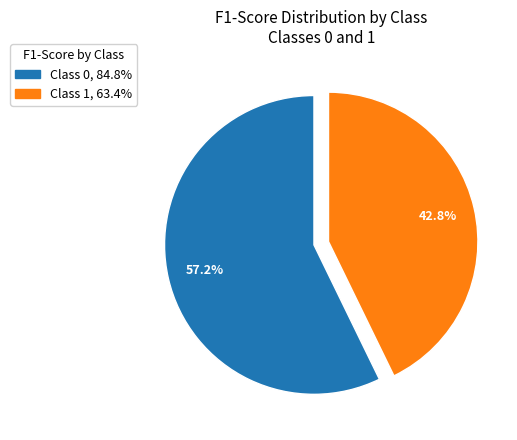

How many segments does this pie chart have?

2